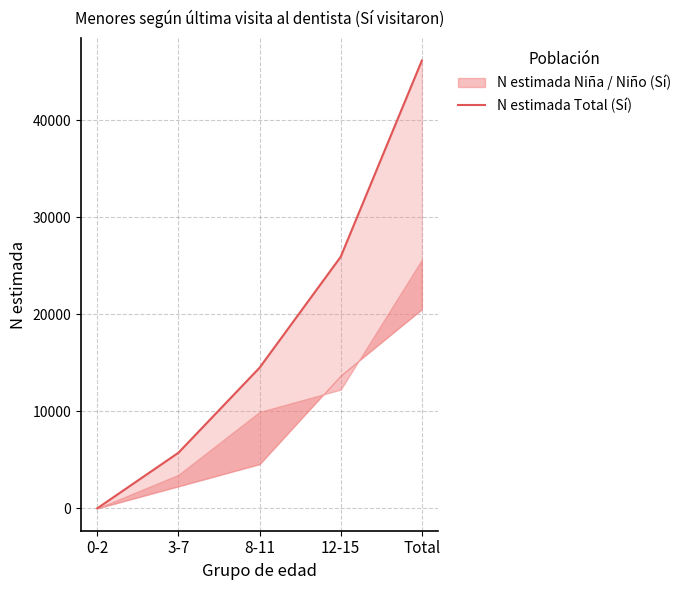

Which label corresponds to the smallest value in the chart?

0-2